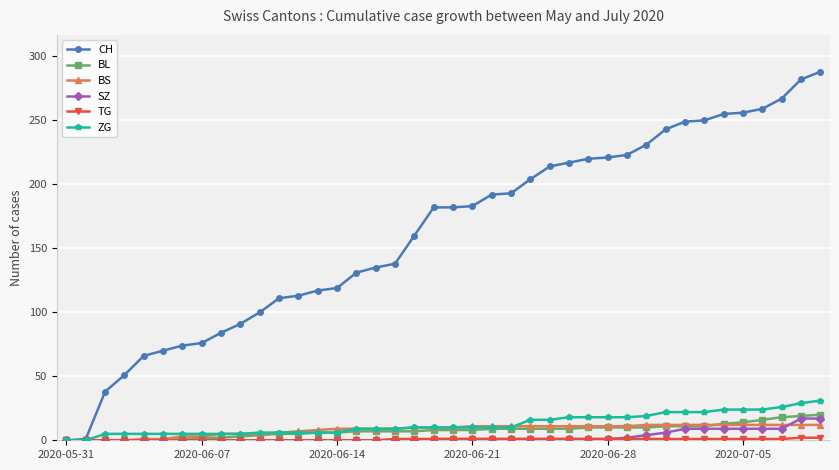

How many categories are shown in the chart?

40